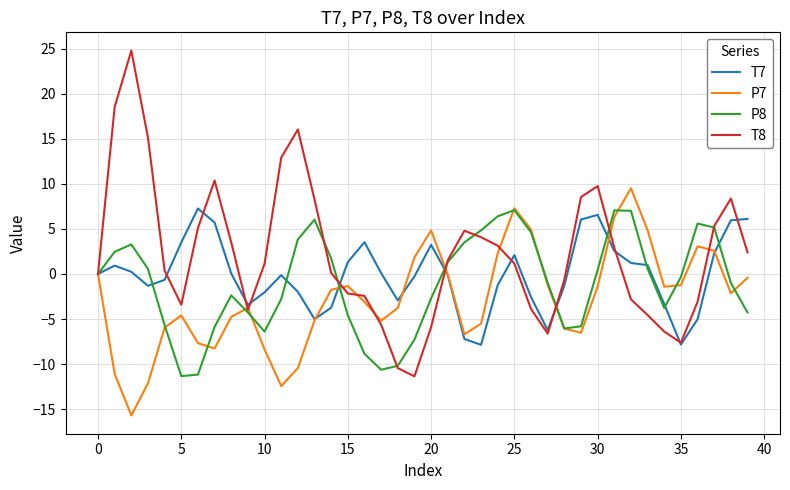

What is the difference between the maximum and second lowest values in the P8 series?

18.2